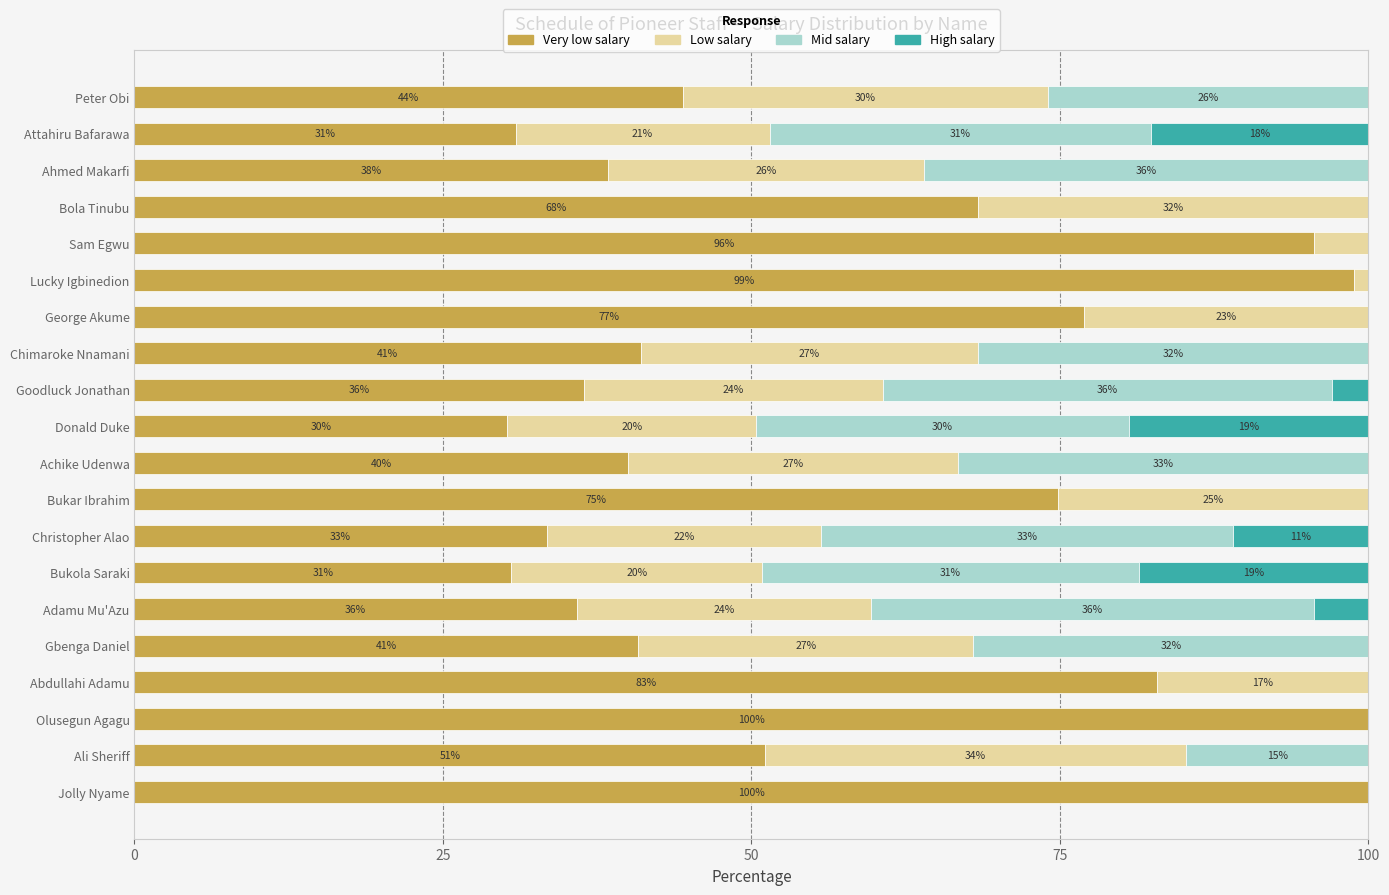

The Very low salary series shows 76.9 at George Akume. True or false?

True